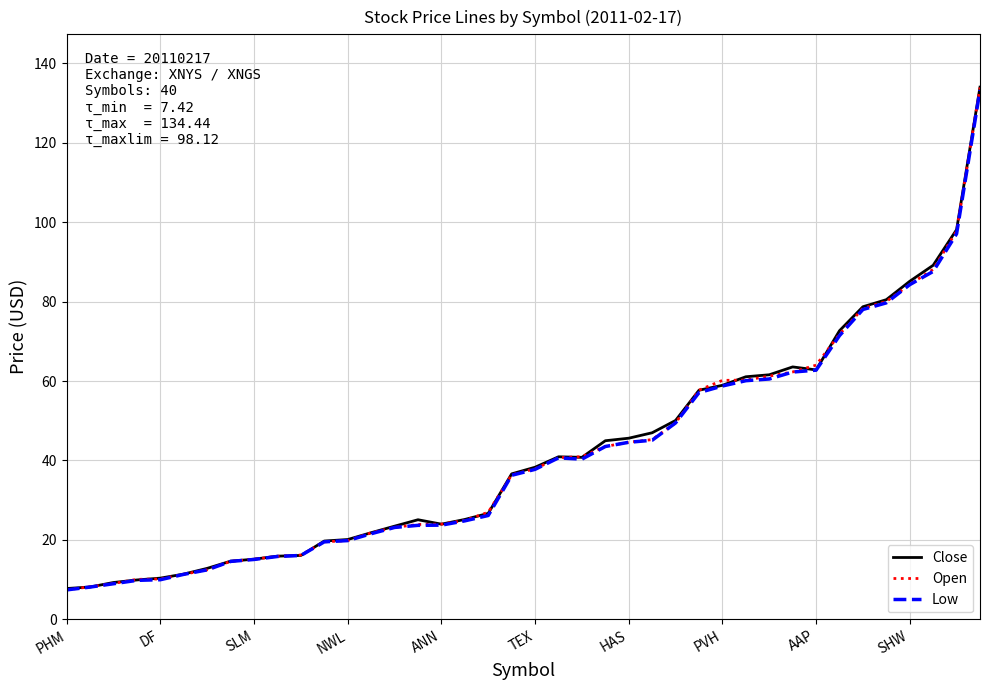

What is the smallest value displayed?

7.4